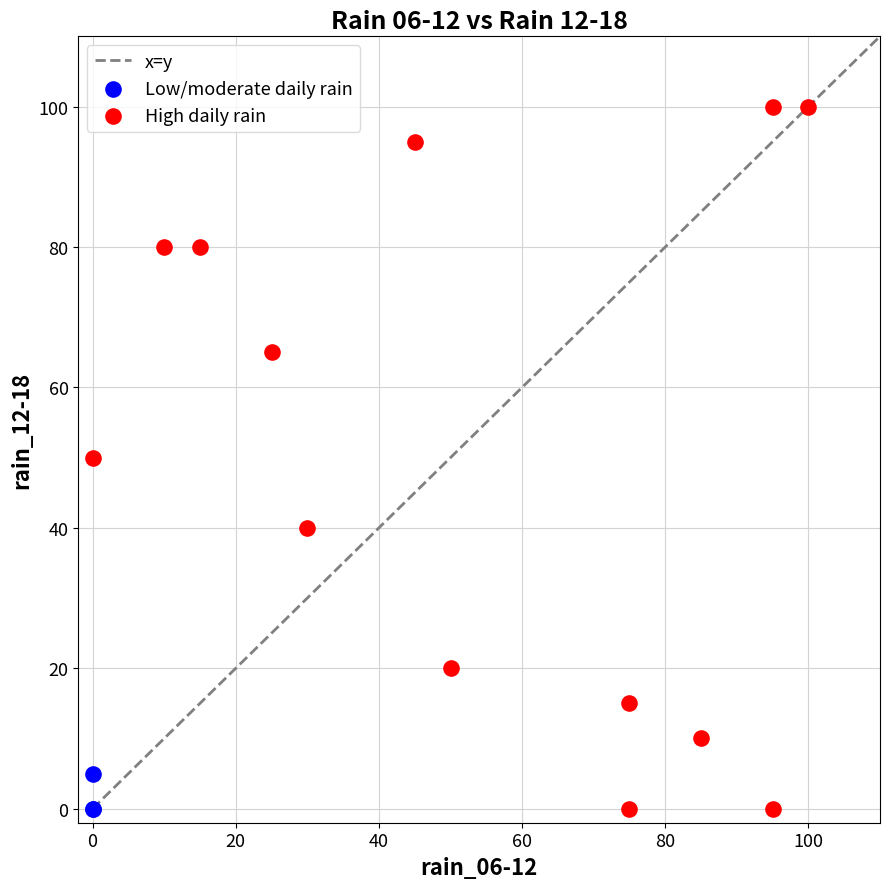

Which series reaches the maximum Y coordinate?

High daily rain